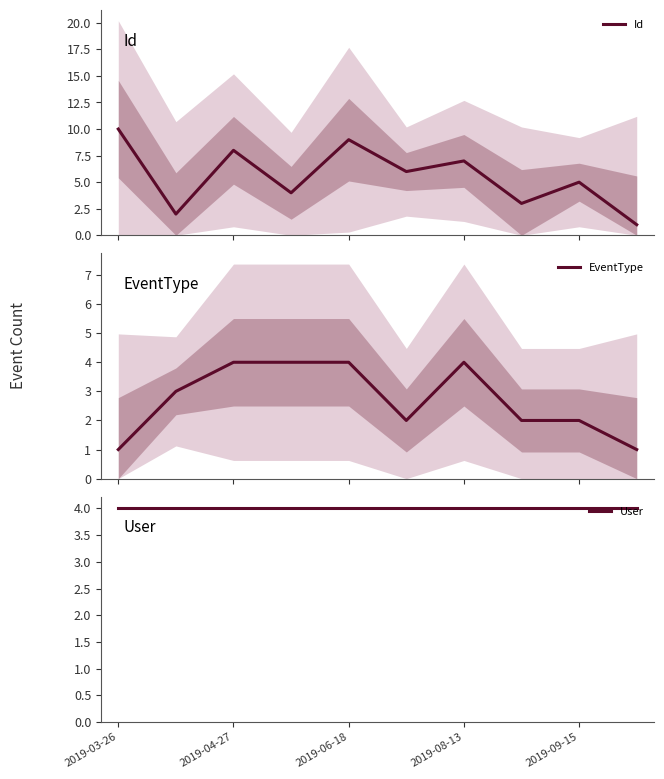

What is the total value across all series at 9?

6